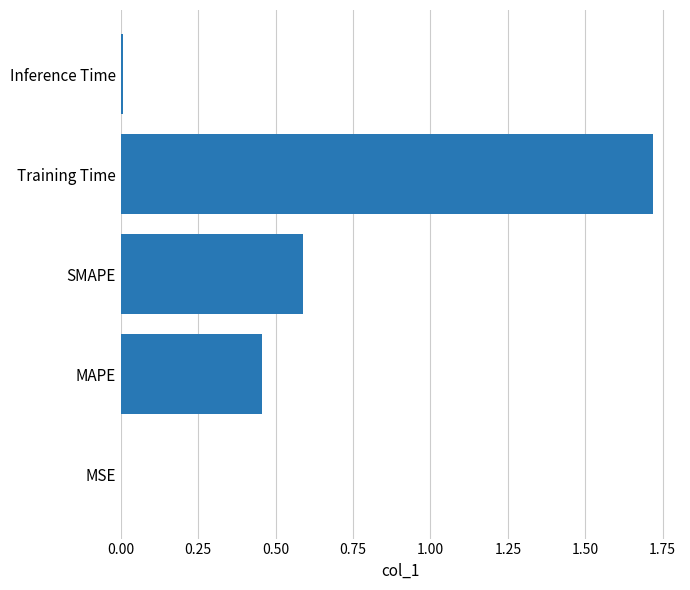

Is it true that the value at Inference Time is 0.0?

True